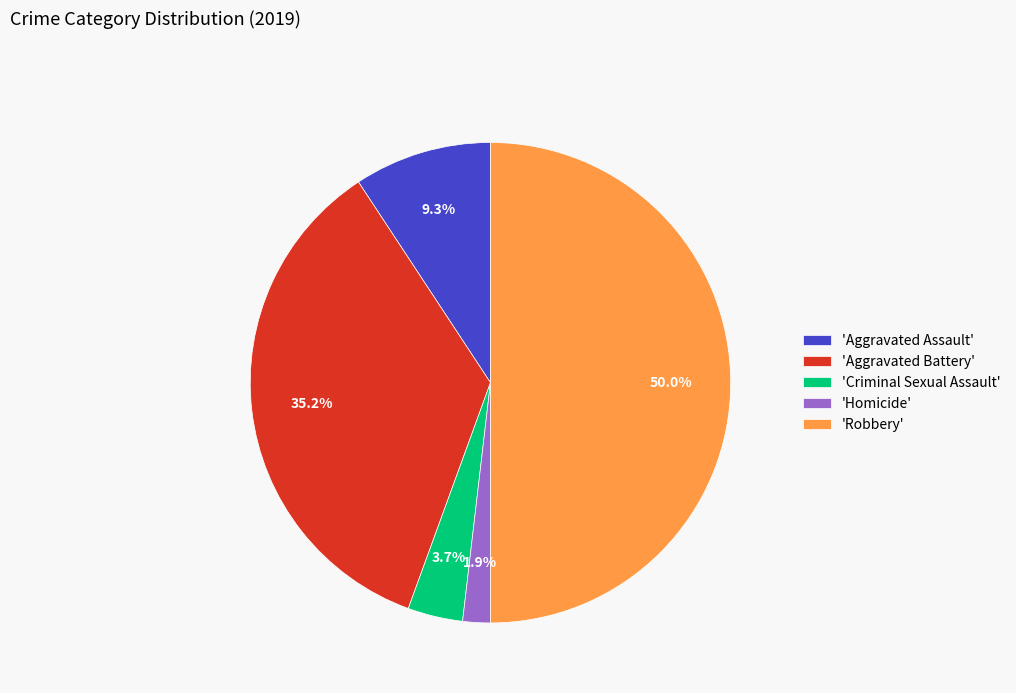

To the nearest percent, what is the average slice percentage?

20%